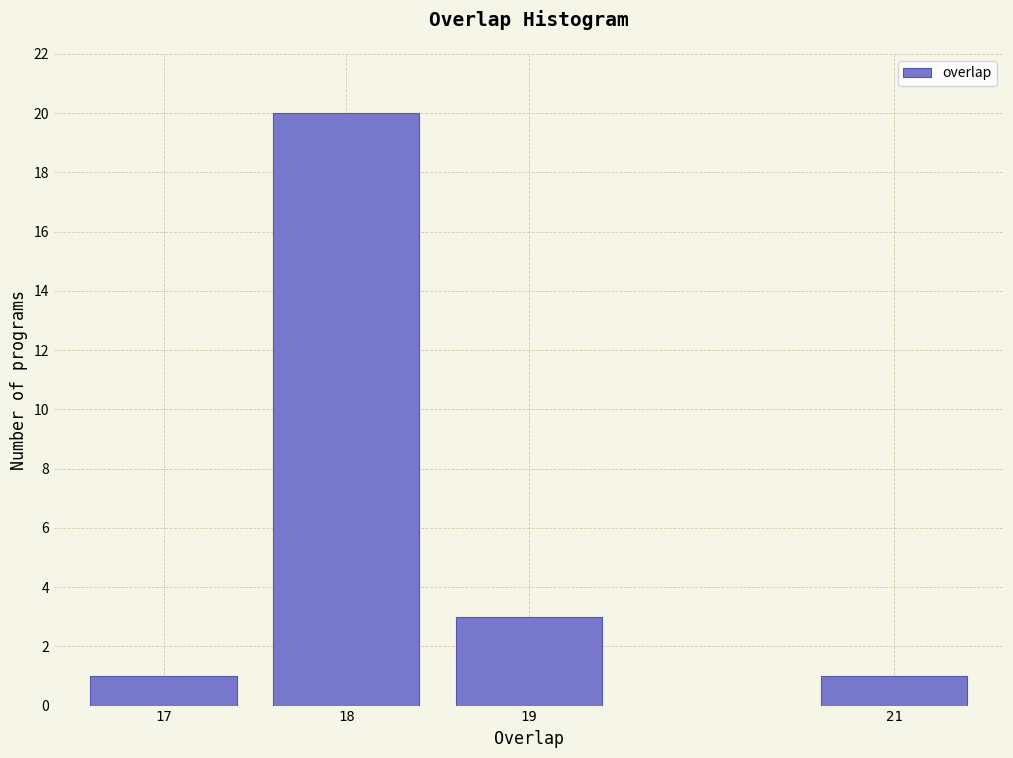

Reading left to right, what are all the values shown in this chart?

1	20	3	1